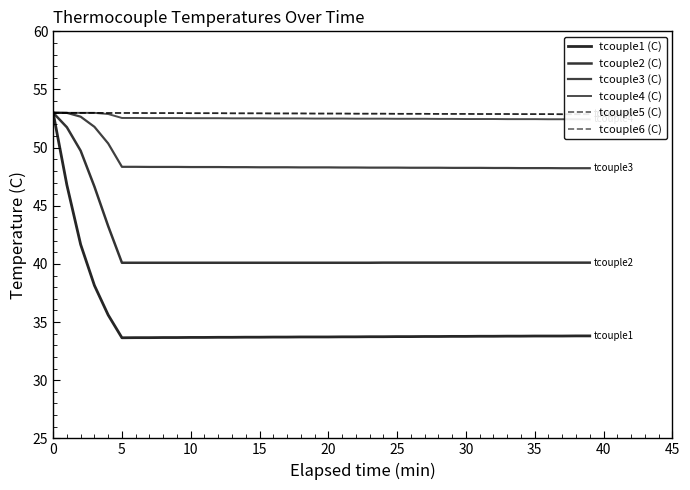

Where is tcouple5 (C) nearest to the value 52?

37